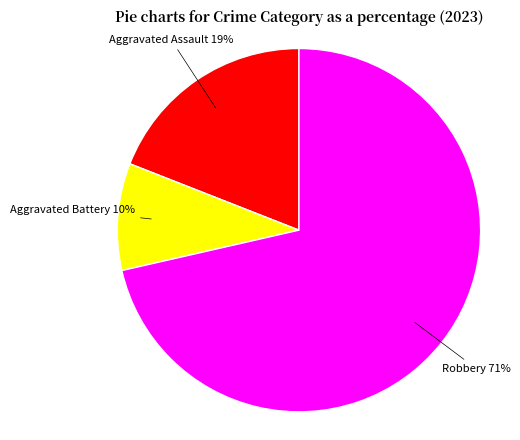

To the nearest percent, what is the average slice percentage?

33%